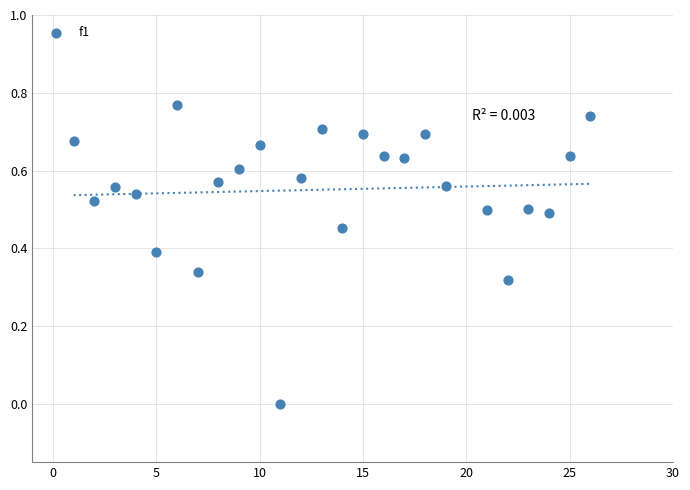

What is the range of X values (max minus min)?

25.0